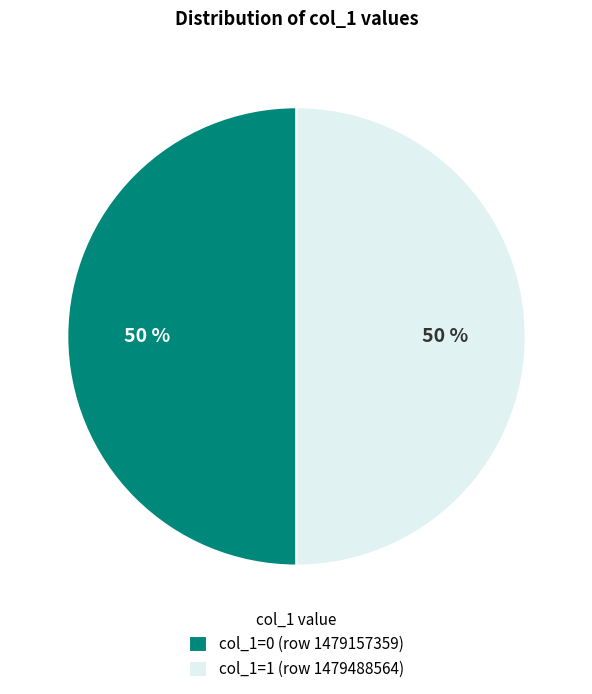

How many slices are in this pie chart?

2